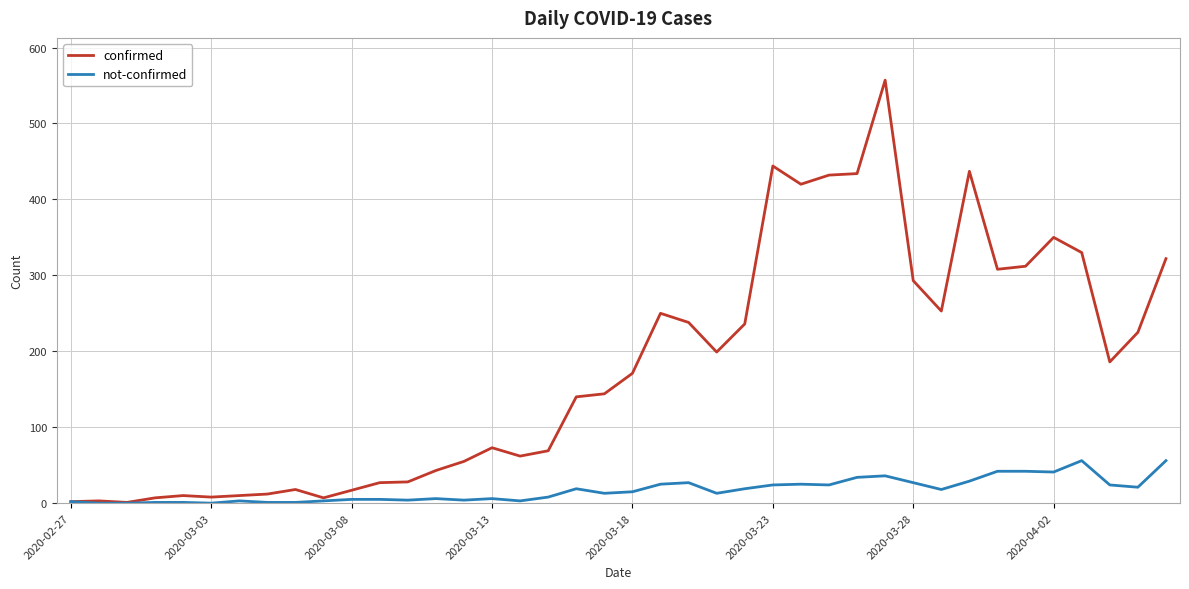

Rank the series by their maximum value, from highest to lowest.

confirmed, not-confirmed